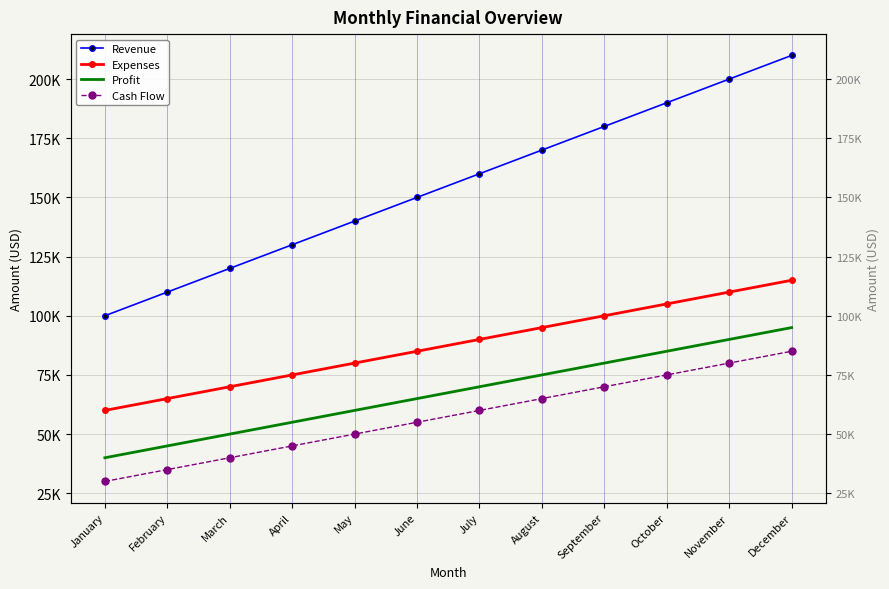

Which label corresponds to the smallest value in the chart?

January